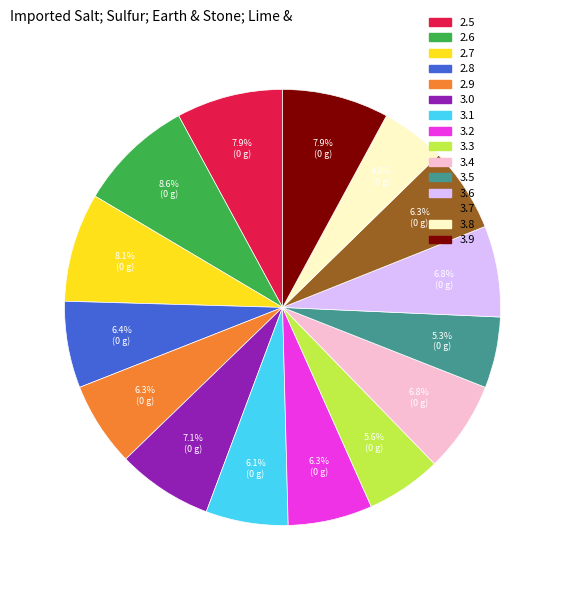

Approximately how many times larger is the value at 2.8 compared to 2.7?

0.8